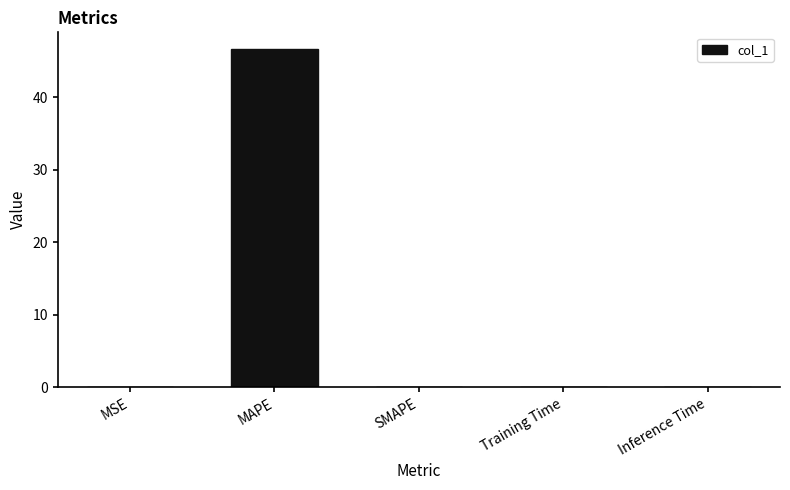

What is the sum of all values?

46.7